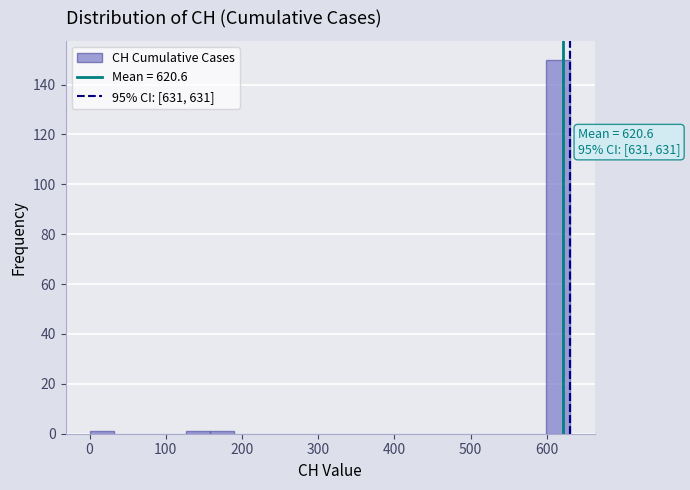

Read against the x-axis, roughly where is the centre of the tallest bar?

620